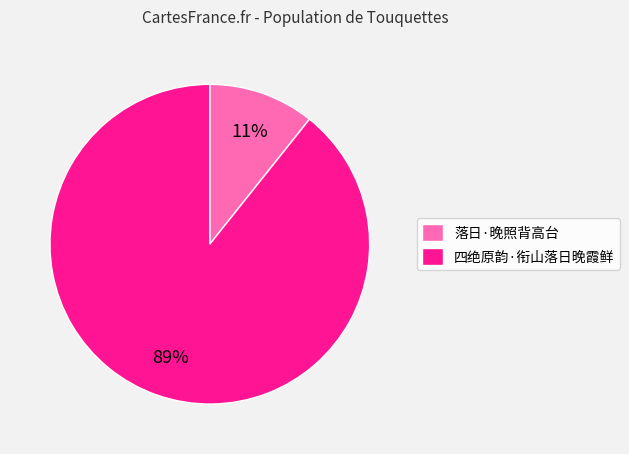

Which has a higher value, 四绝原韵·衔山落日晚霞鲜 or 落日·晚照背高台?

四绝原韵·衔山落日晚霞鲜